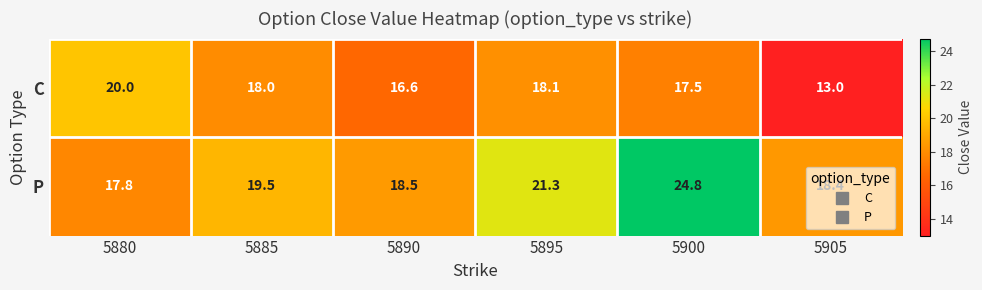

True or false: C has a value of 18.0 at 5885.

True